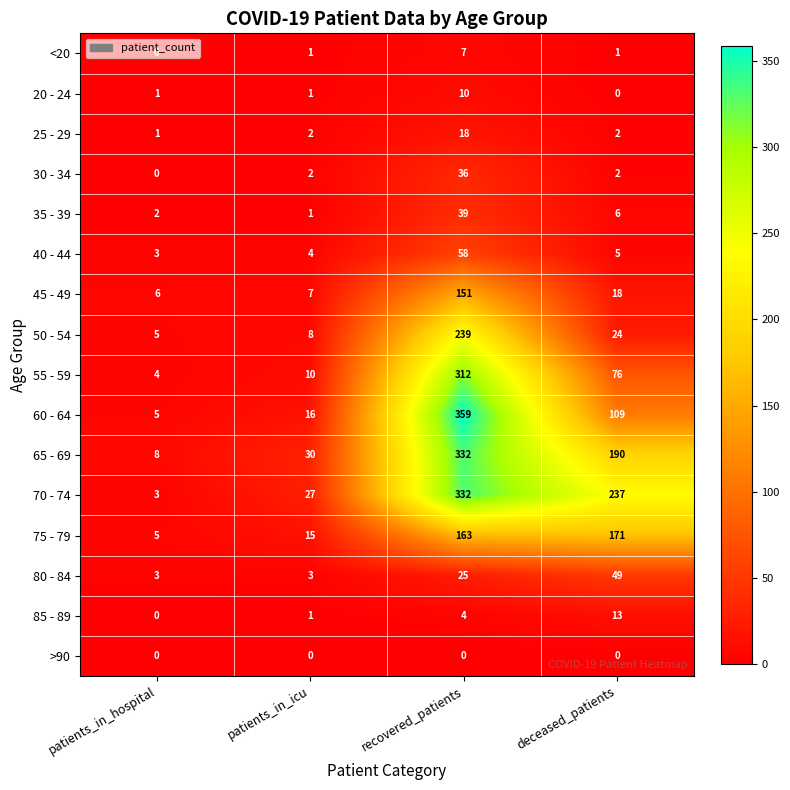

Which series has the largest total across all categories?

70 - 74